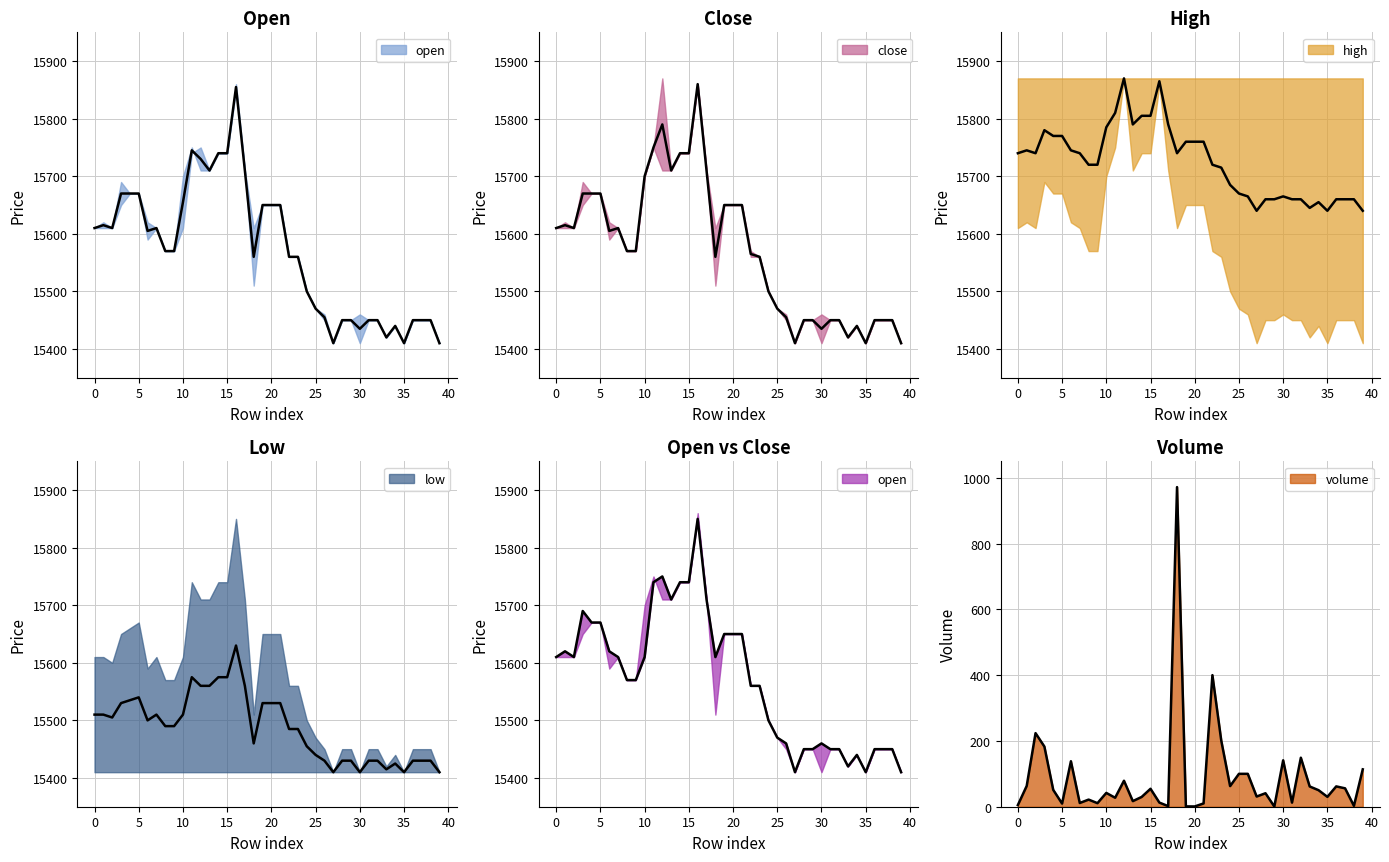

At which label is close closest to 15632?

1